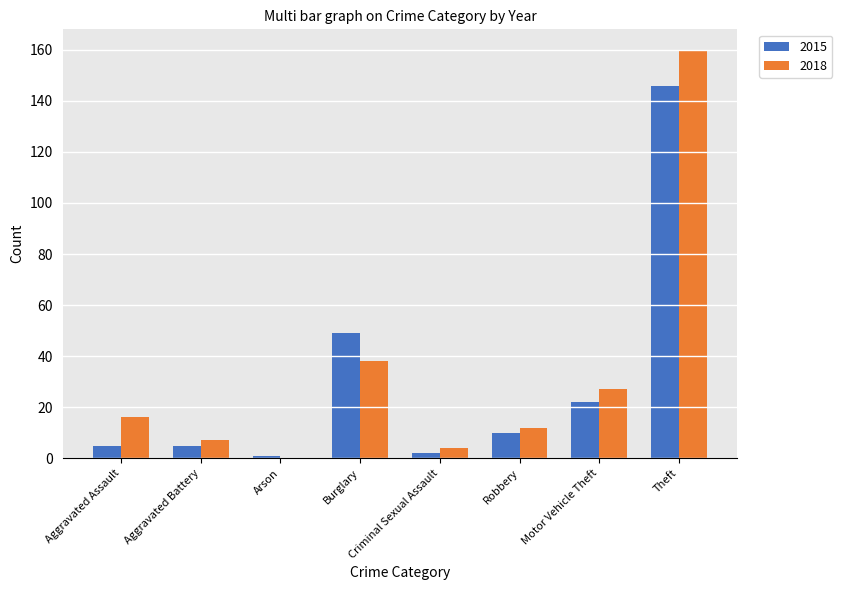

Does the chart contain stacked bars?

No